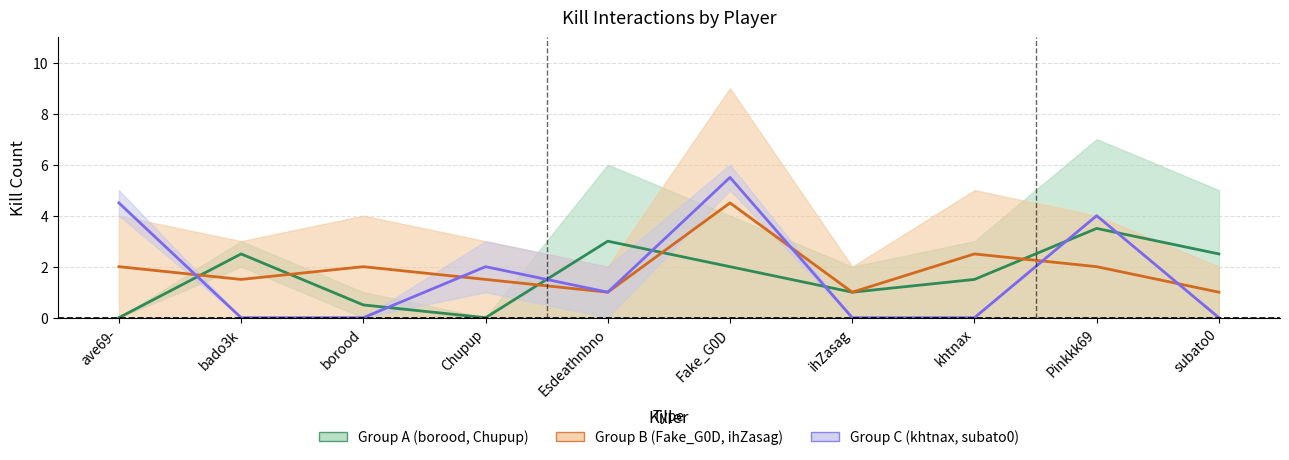

What position from the left is ihZasag?

7